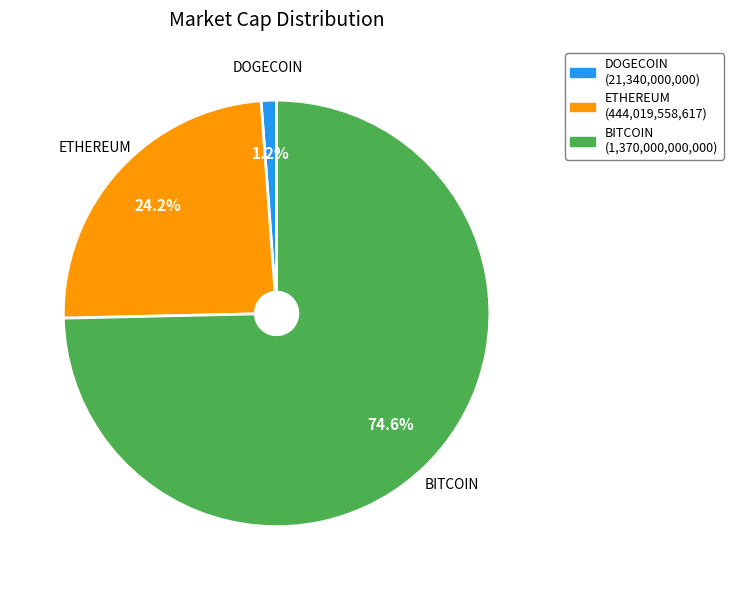

What percentage is the DOGECOIN slice, to the nearest percent?

1%